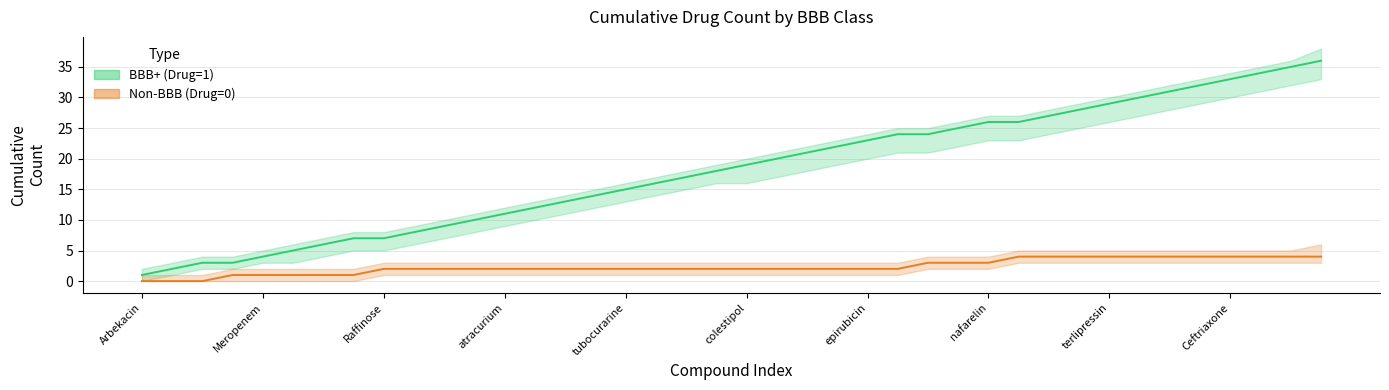

What are all the series names shown in the legend?

BBB+ (Drug=1), Non-BBB (Drug=0)